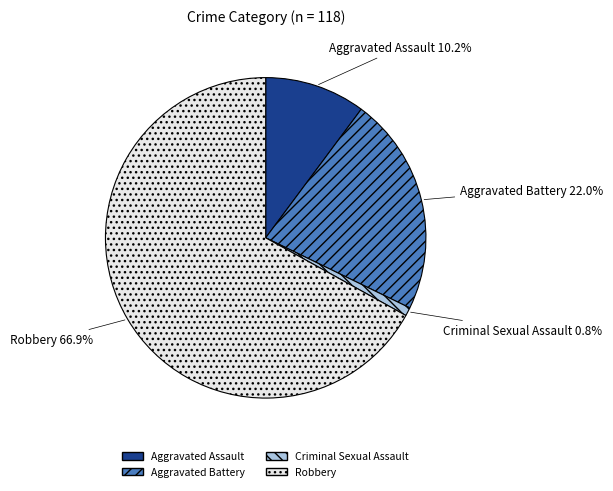

What portion of the pie excludes Aggravated Battery?

78.0%